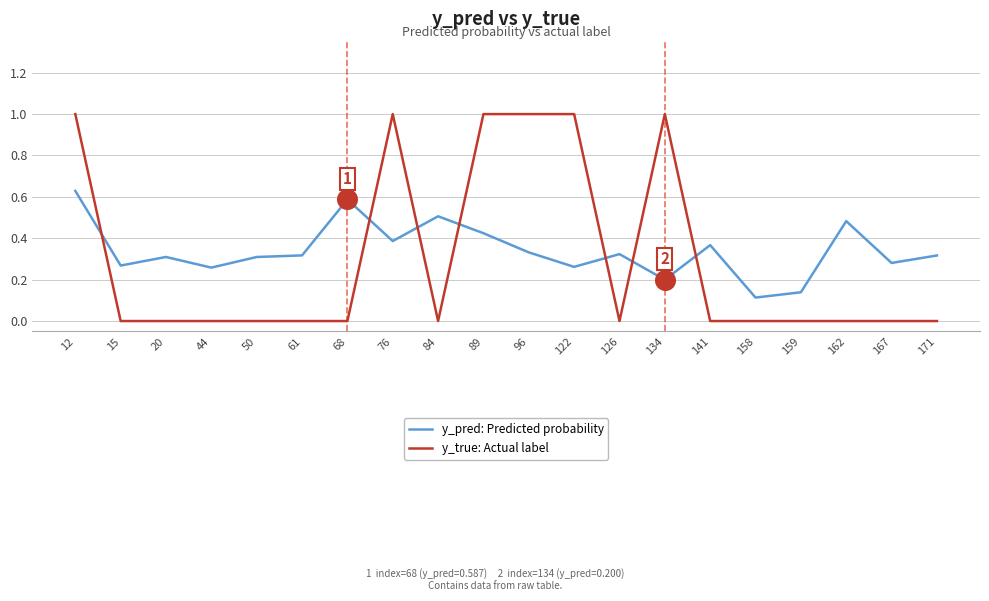

At how many categories does at least one series exceed 0?

20